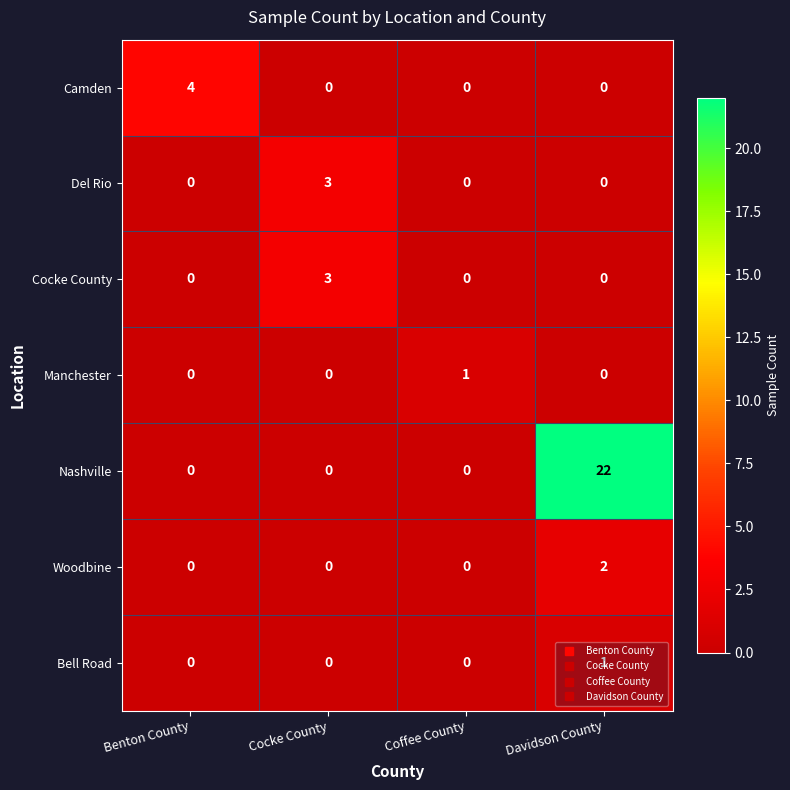

Count the Bell Road values in the range 0 to 1.

4